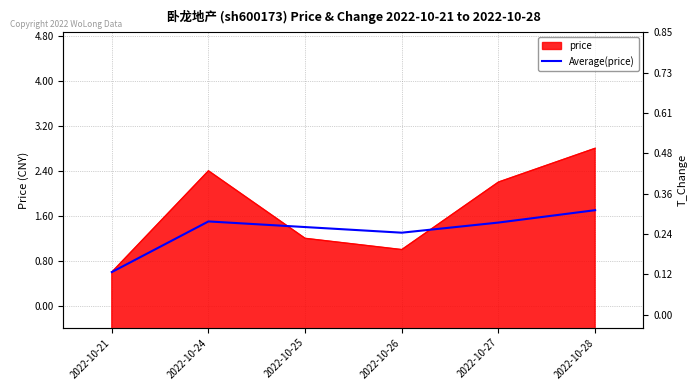

How many lines are shown in the chart?

1